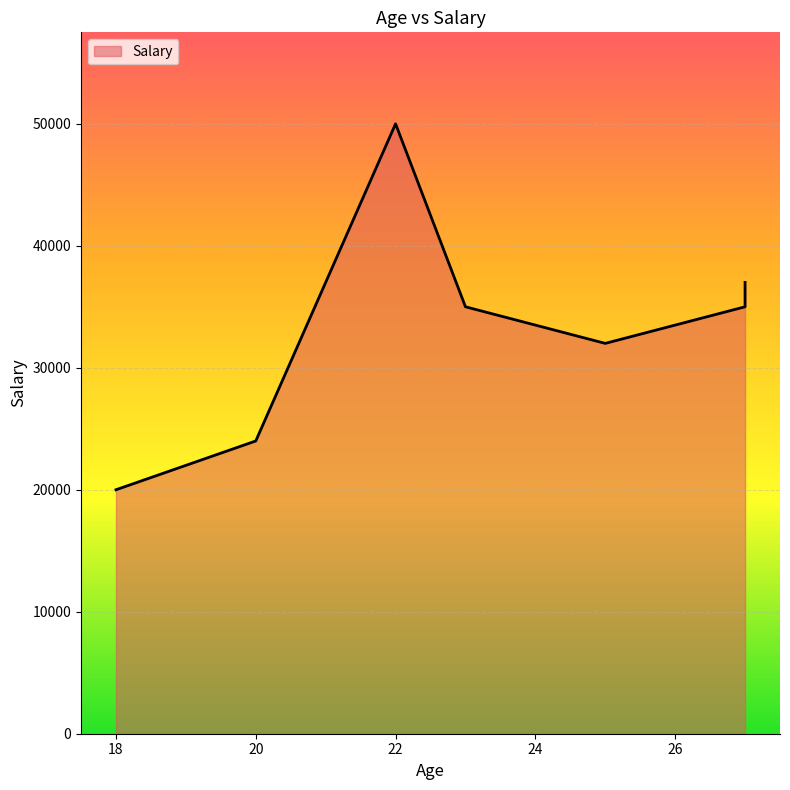

True or false: the data has more than 2 interior local peaks.

False